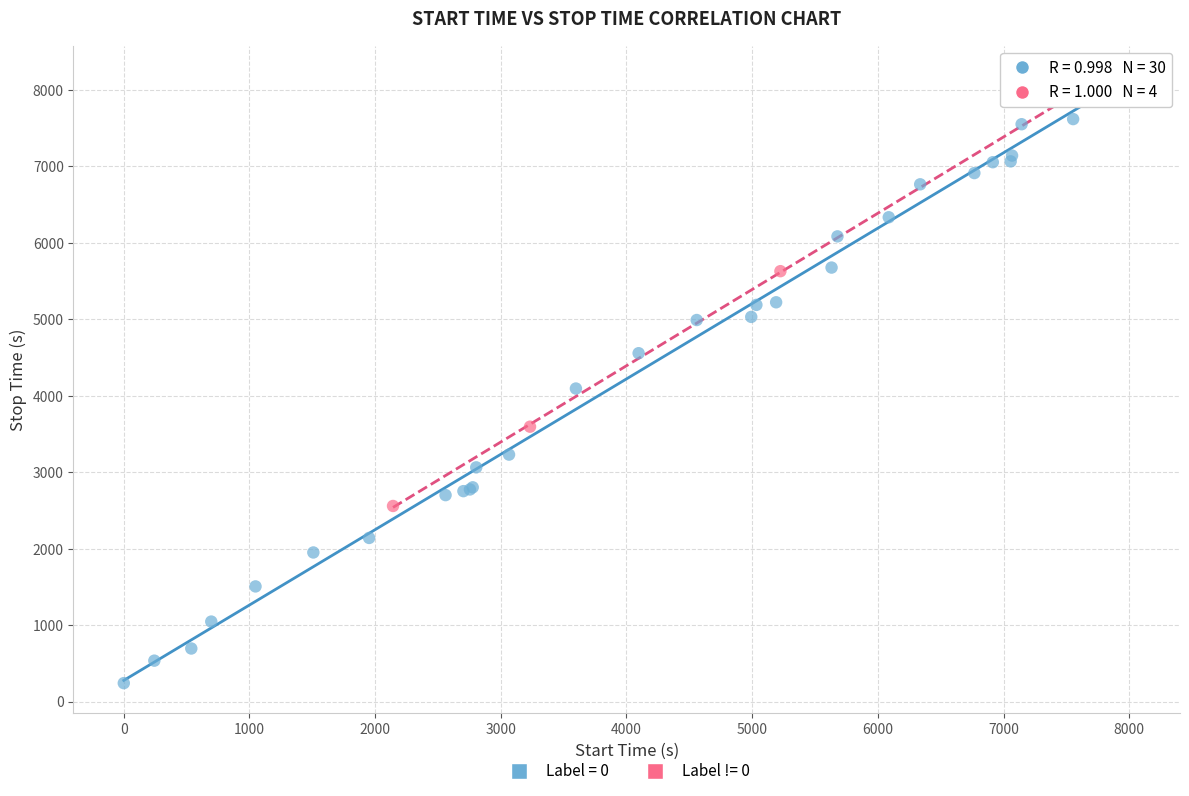

Which series contains the lowest Y value?

Label = 0